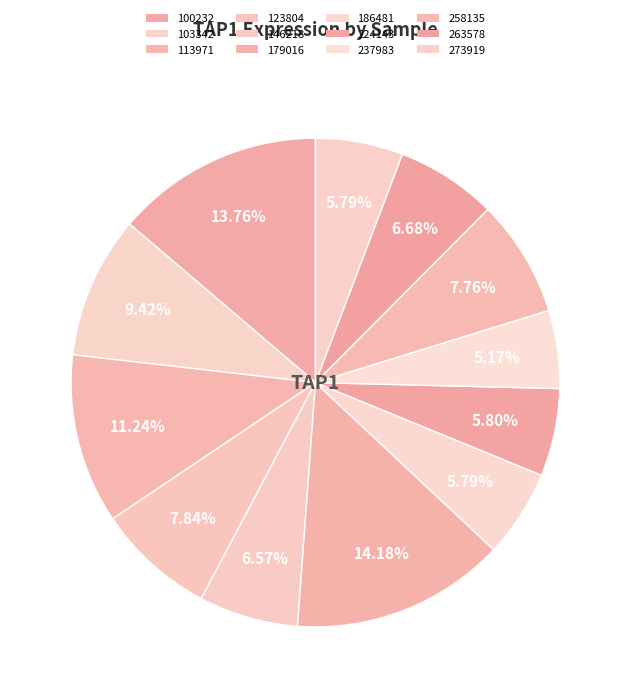

Which category has the smallest portion of the pie?

237983